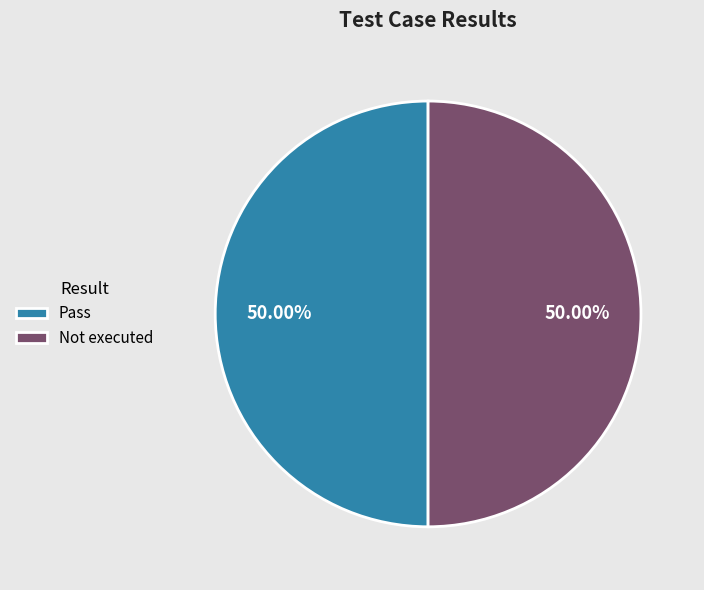

Approximately how many times larger is the value at Pass compared to Not executed?

1.0